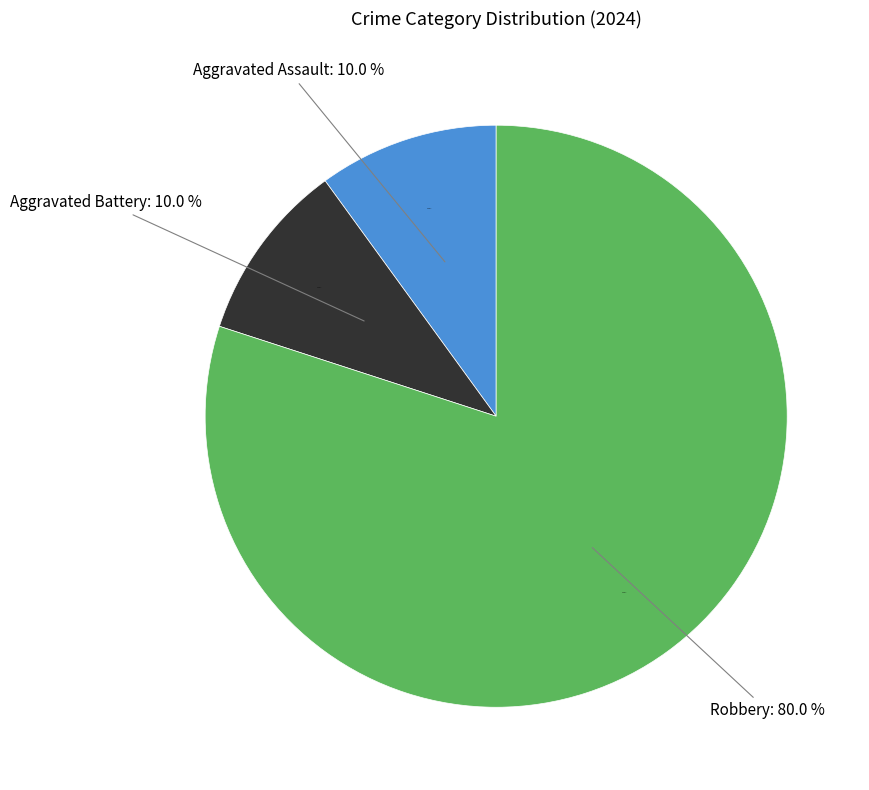

What is the largest slice in the pie chart?

Robbery